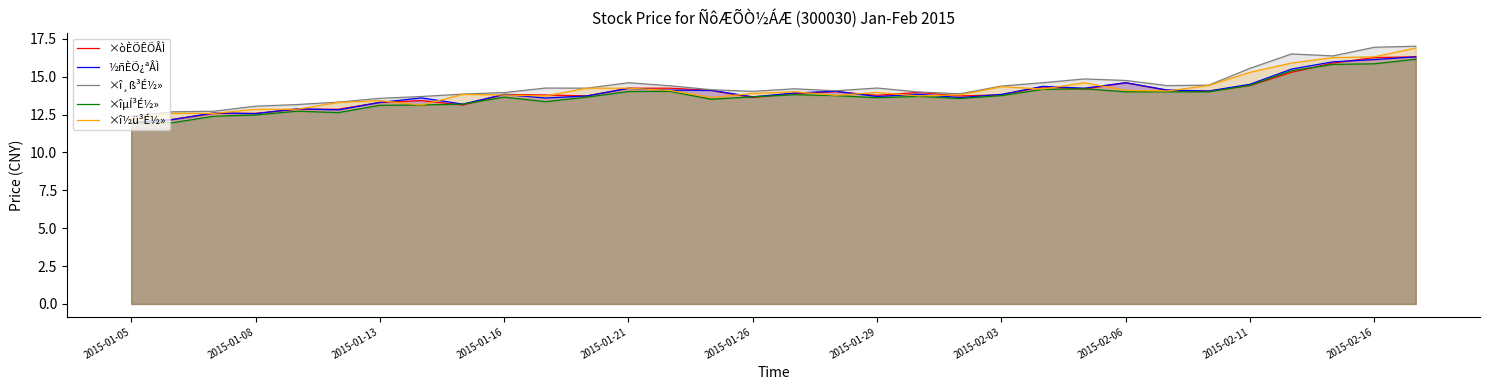

What is the difference between the maximum and minimum values in the ×òÈÕÊÕÅÌ series?

4.4